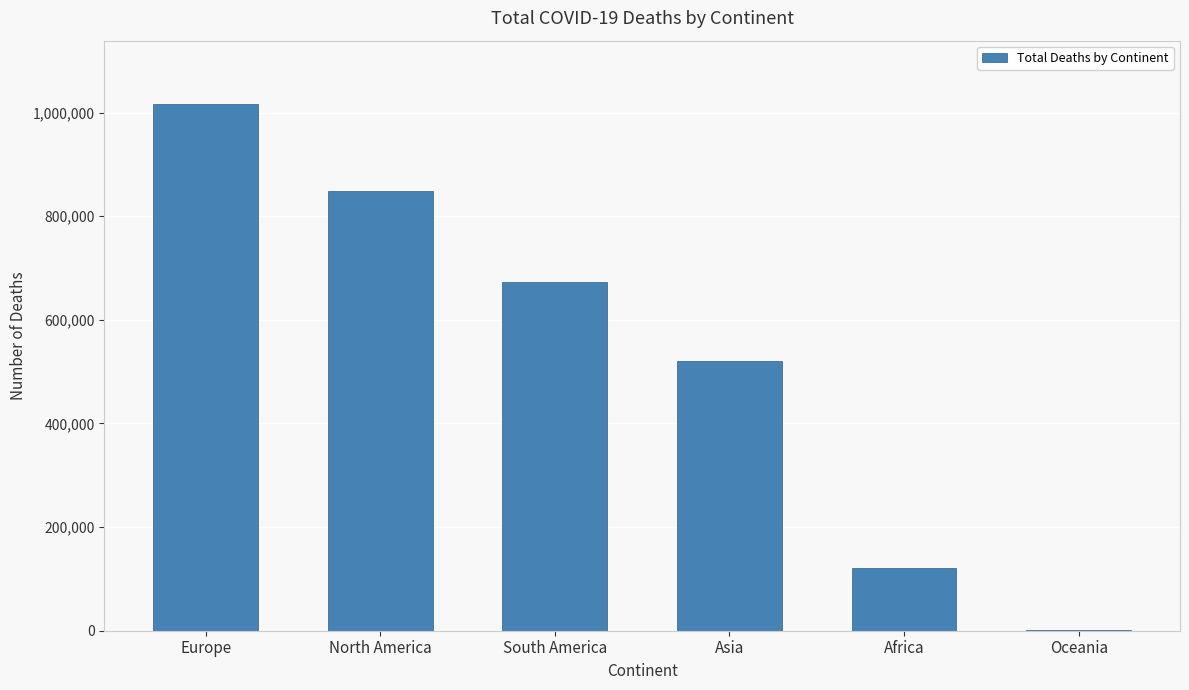

What is the change in value from Europe to Africa?

-894966